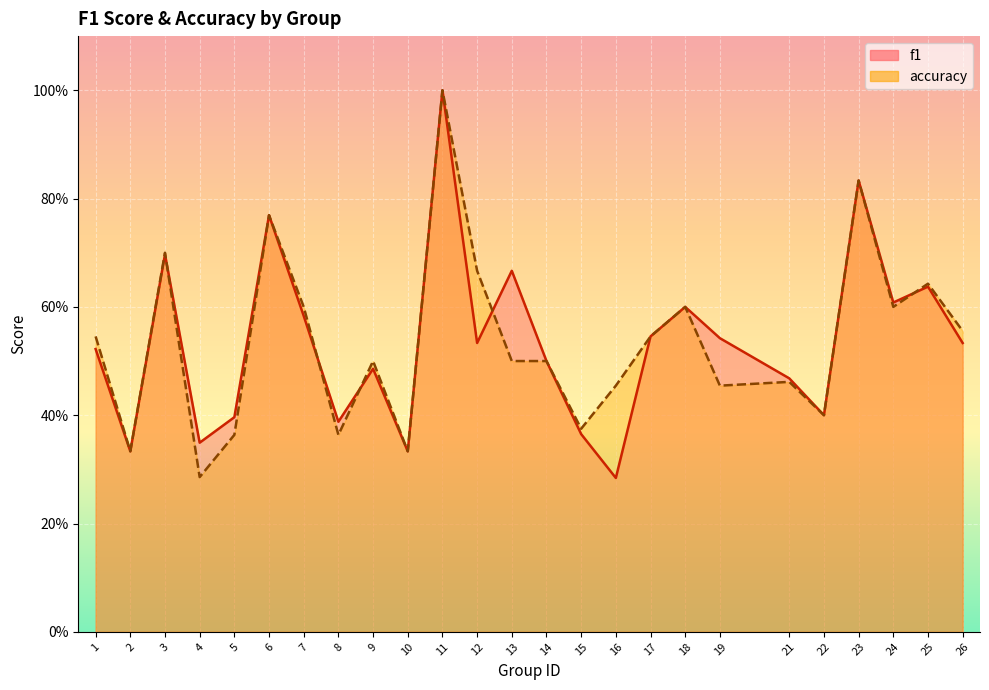

How many accuracy values are between 0 and 1?

25